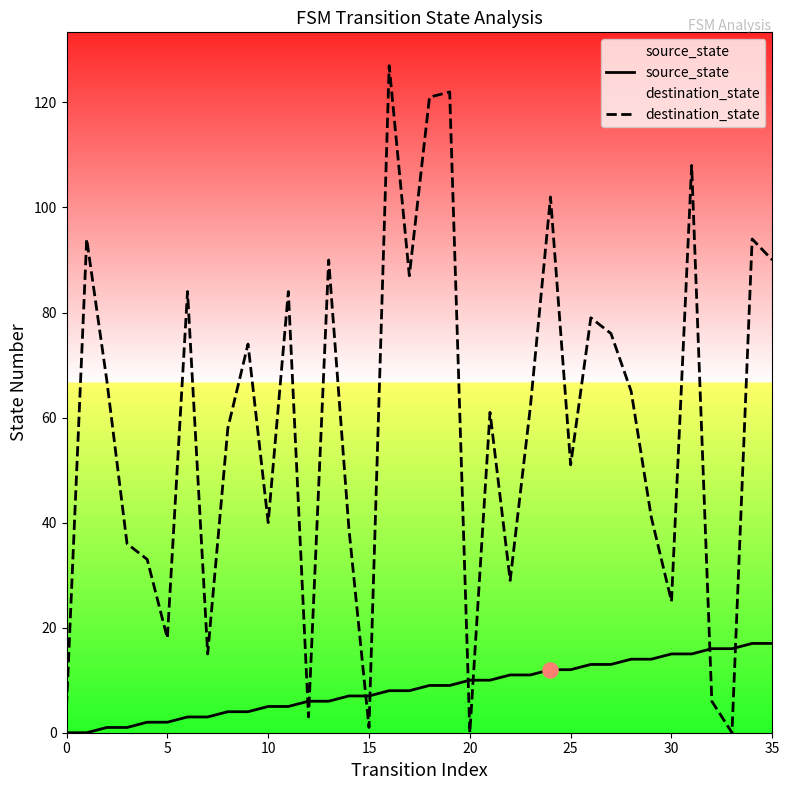

Which series has the widest spread of Y values?

destination_state